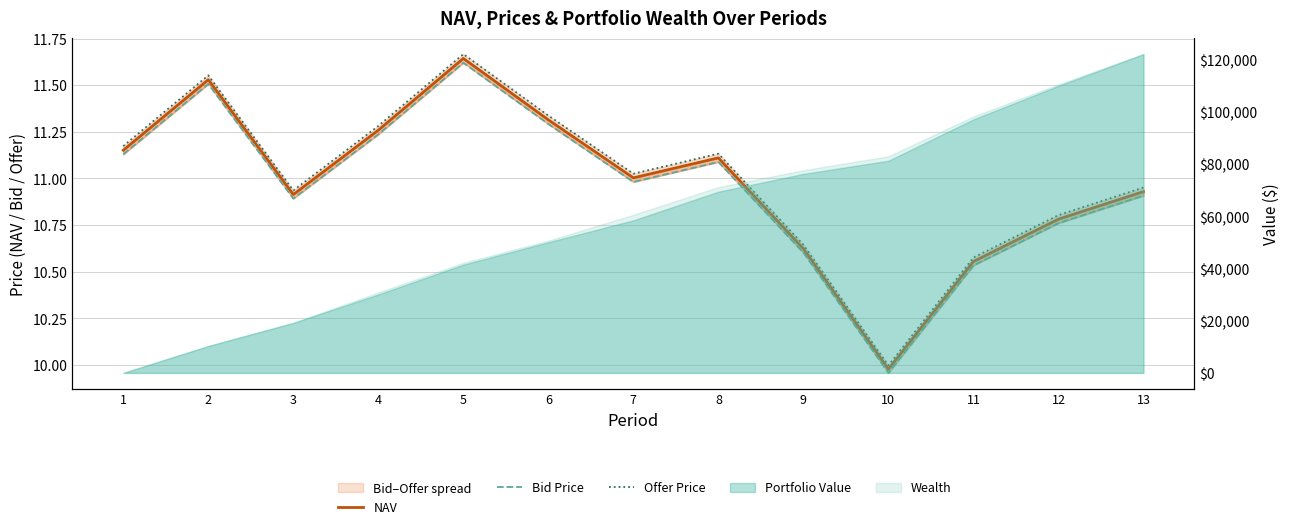

What is the average value of the NAV series?

11.0